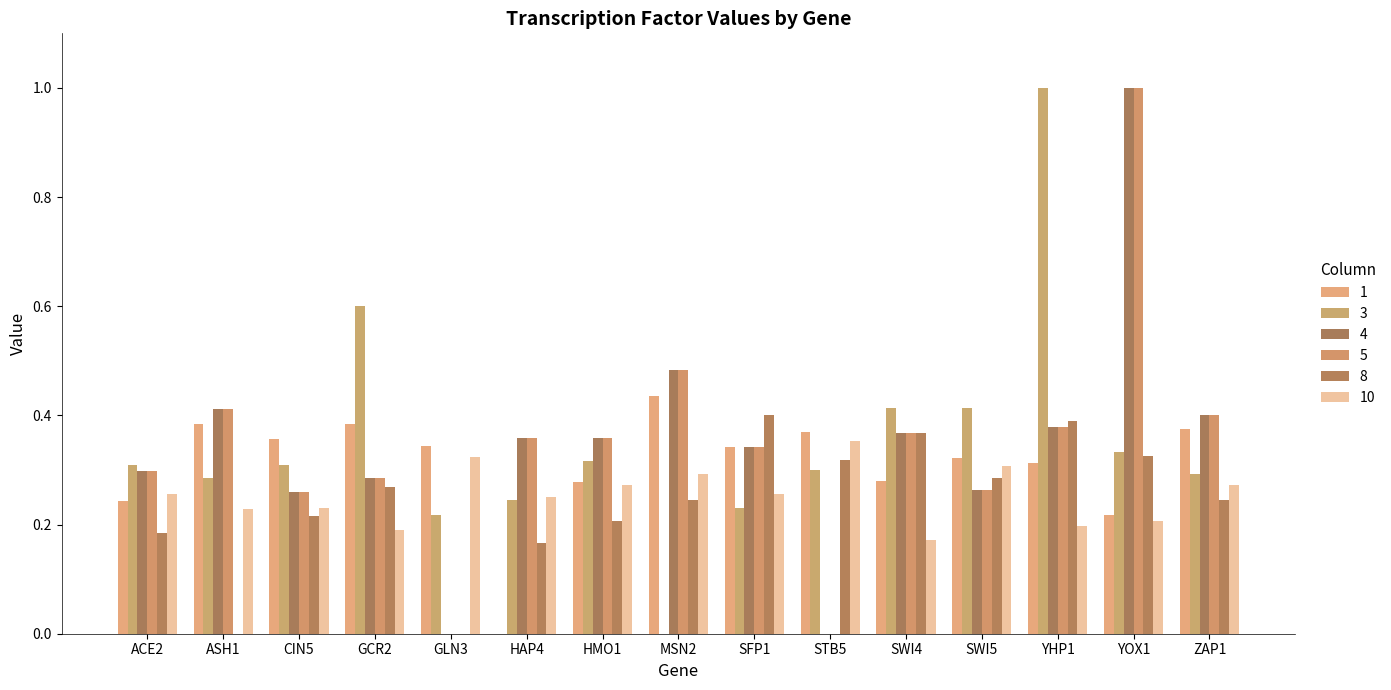

What is the average value of the 4 series?

0.3